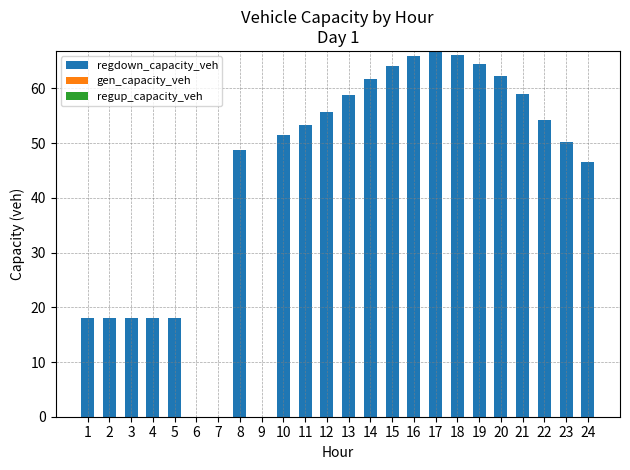

What is the greatest value displayed?

66.9